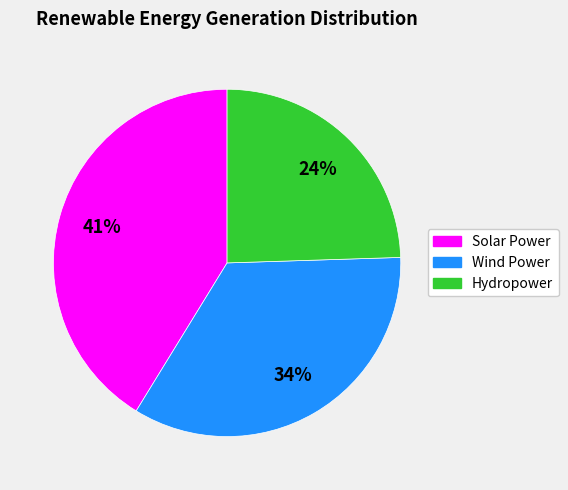

What is the largest slice in the pie chart?

Solar Power